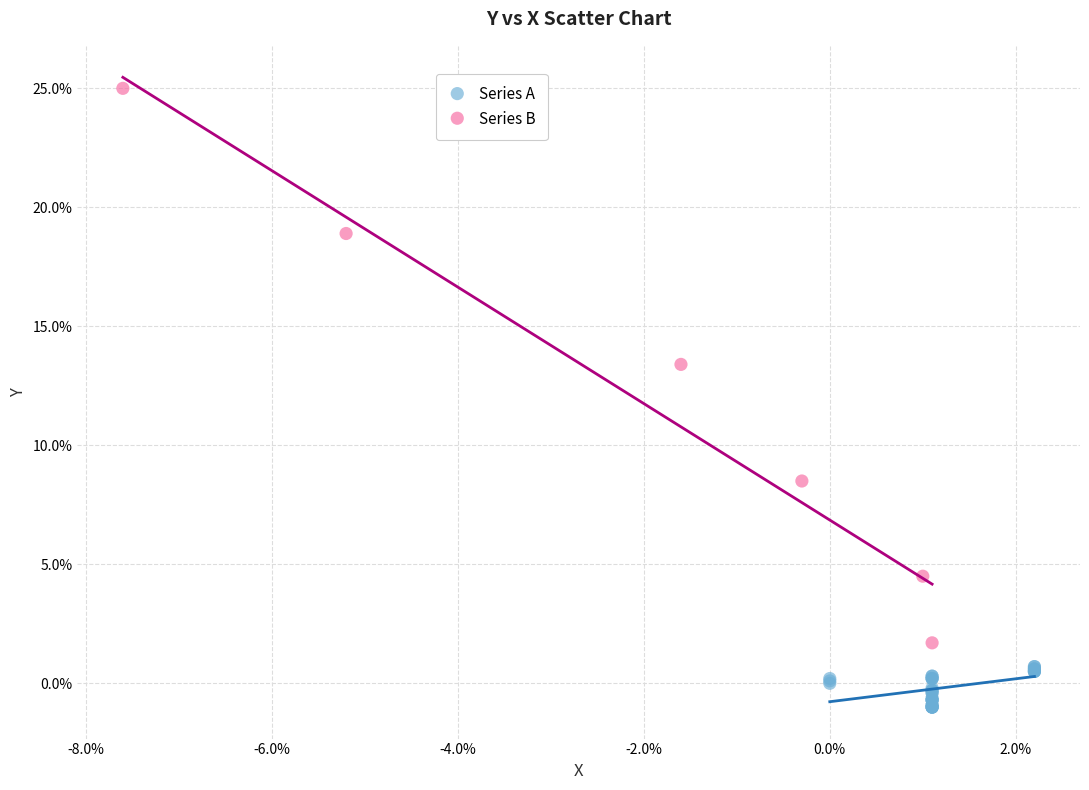

What are all the series names shown in the legend?

Series A, Series B